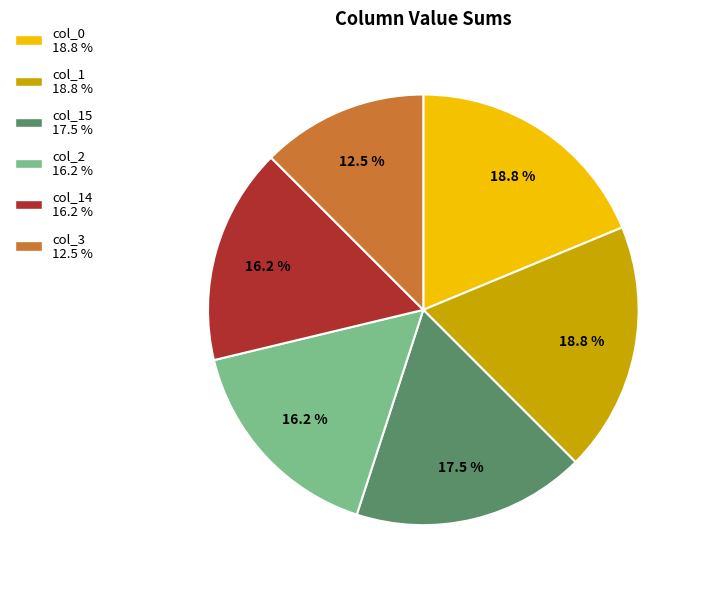

Is there any slice that represents more than half of the pie?

No